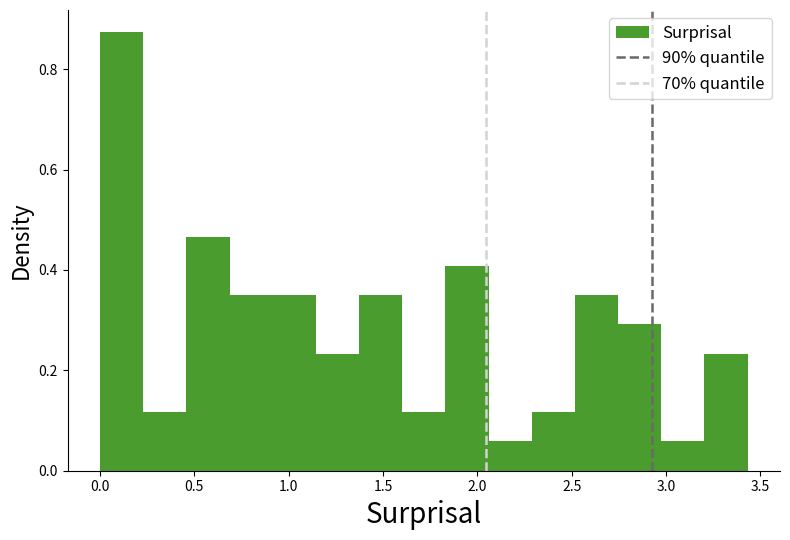

Which range on the x-axis has the tallest bar?

0.00 to 0.25